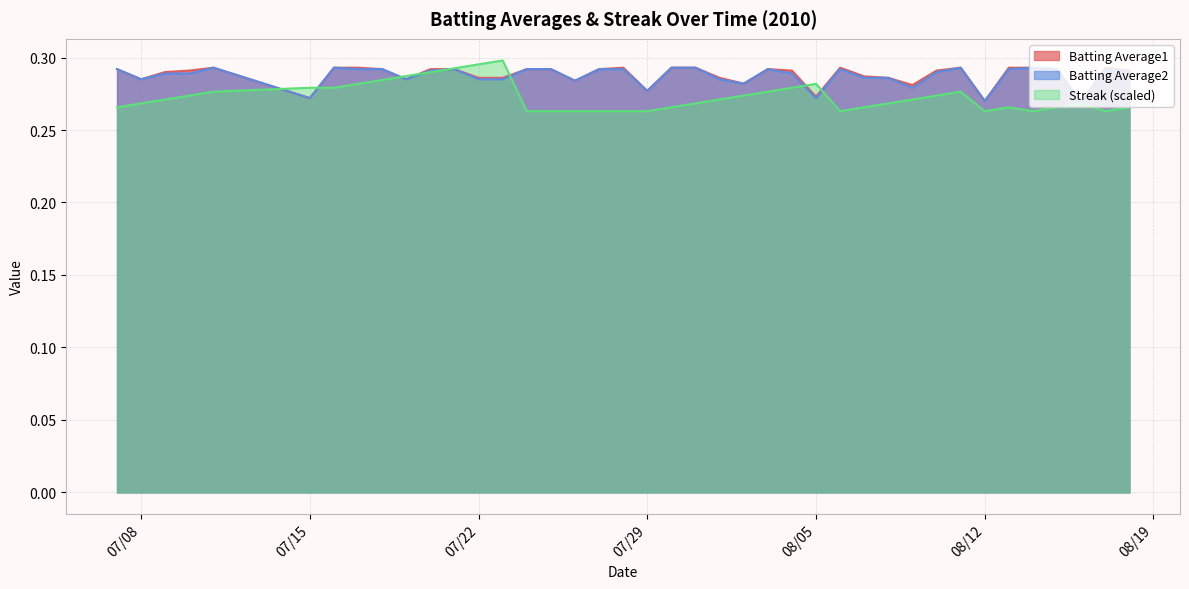

The value of Batting Average1 at 07/29 is 0.2. True or false?

False